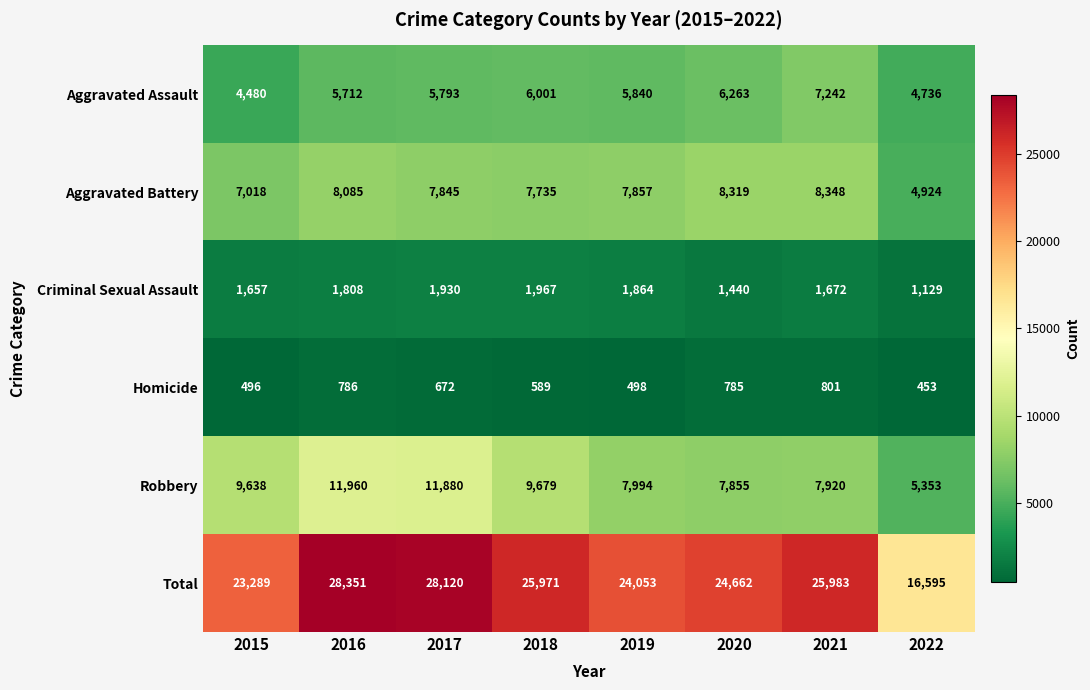

What is the difference between the maximum and minimum values in the Total series?

11756